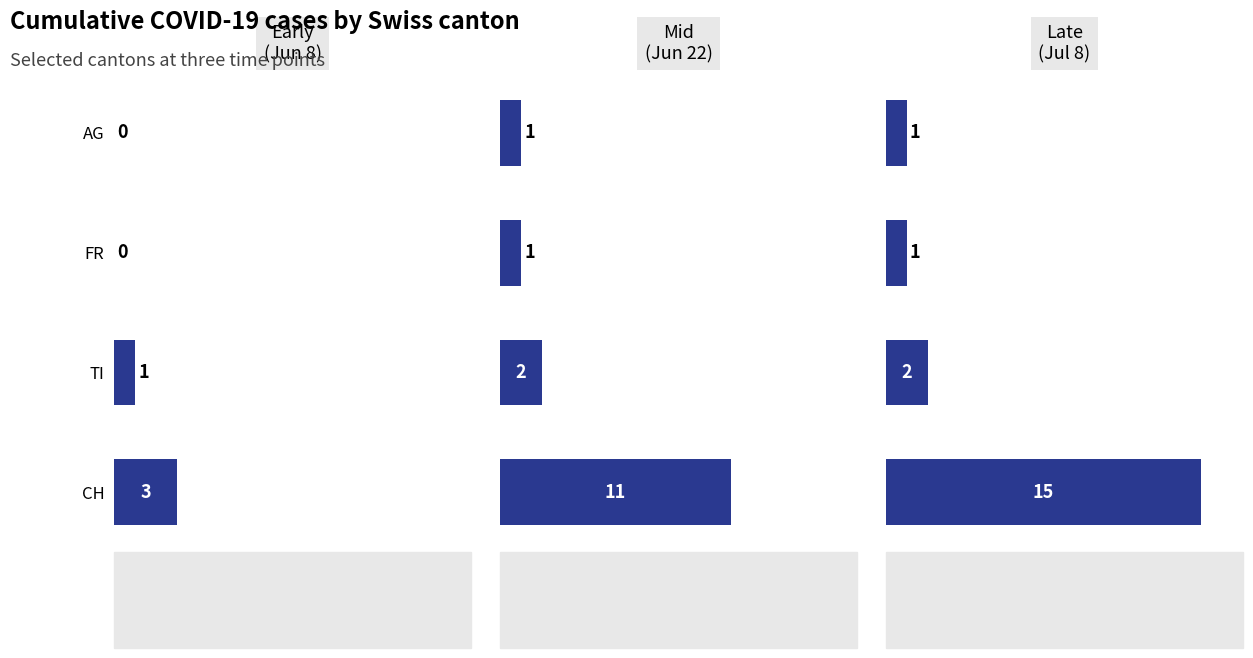

What is the value of the Mid
(Jun 22) bar at the 1st from the left?

1